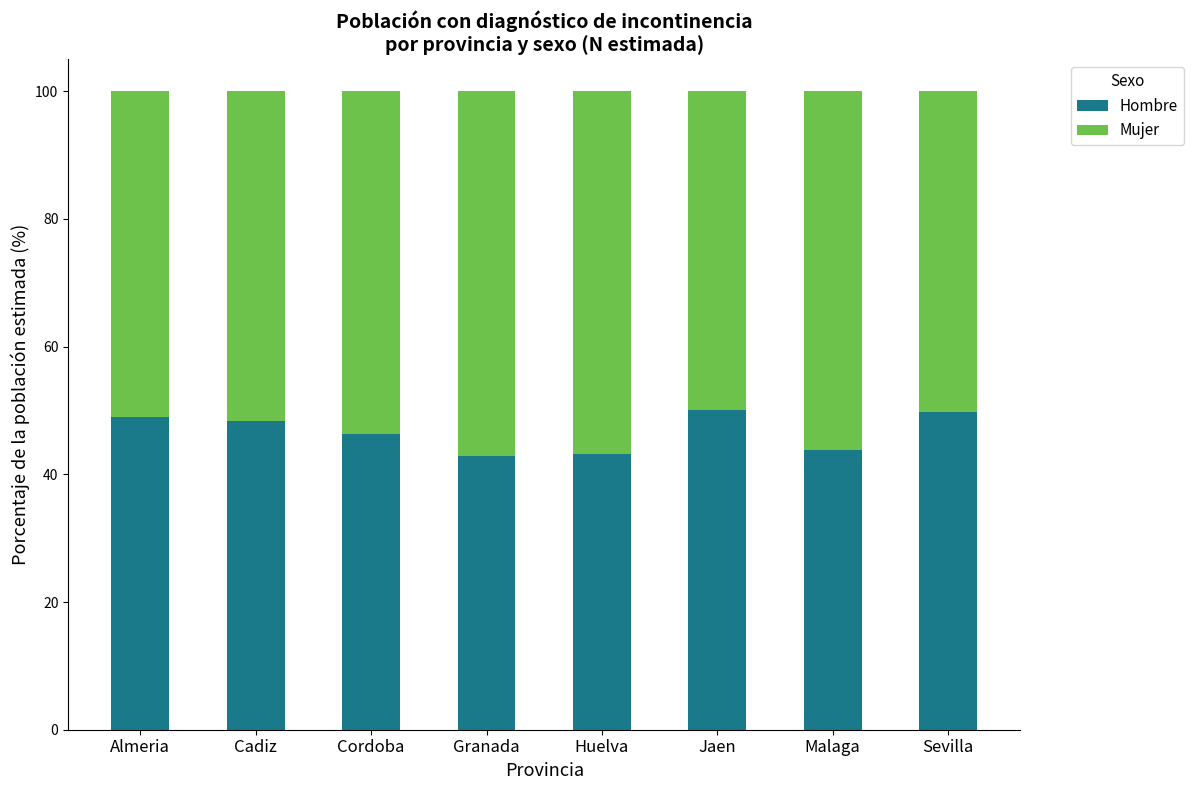

What is the sum of all Hombre values?

373.4